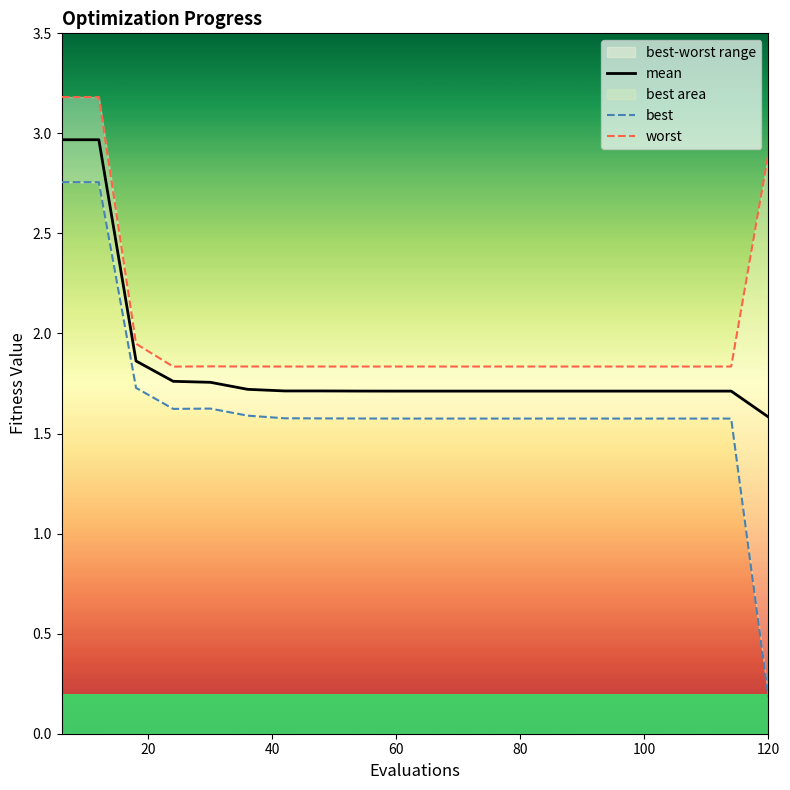

What is the value of the worst point at the 8th from the left?

1.8